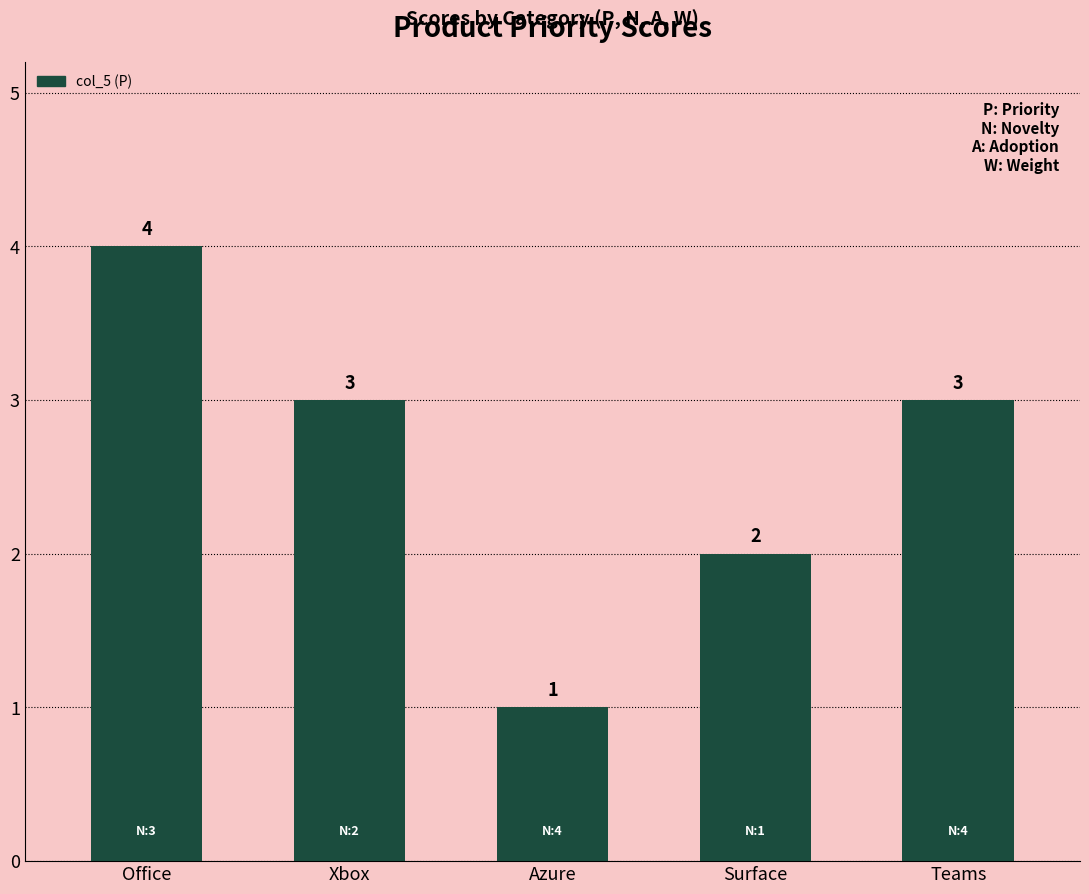

The chart shows a value of 1 at Office. True or false?

False